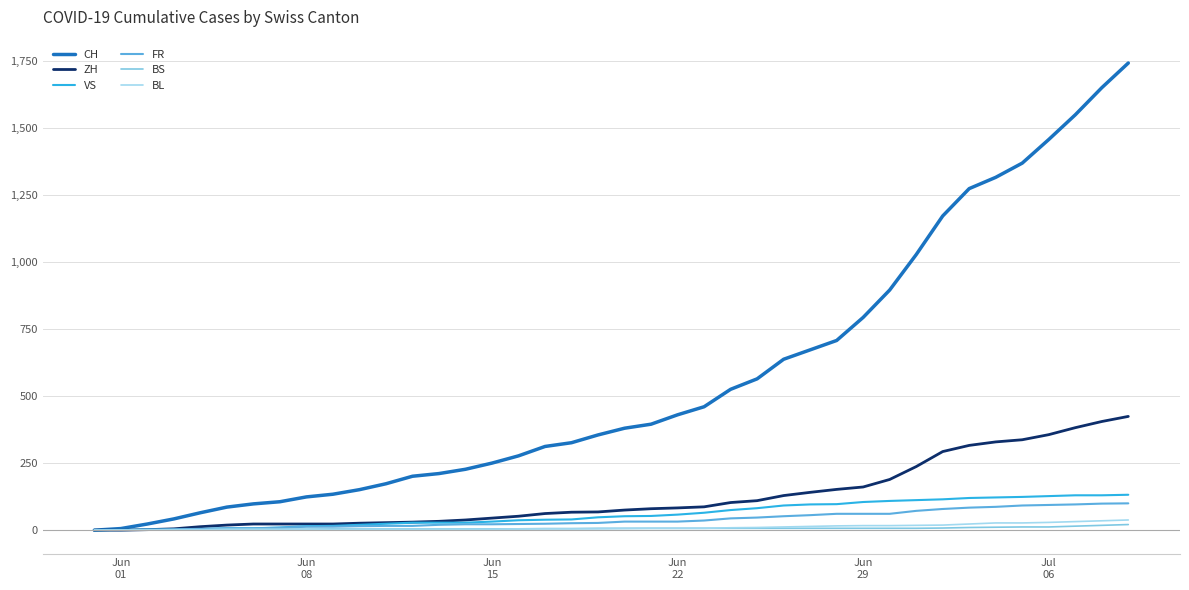

What is the difference between the maximum and second lowest values in the ZH series?

424